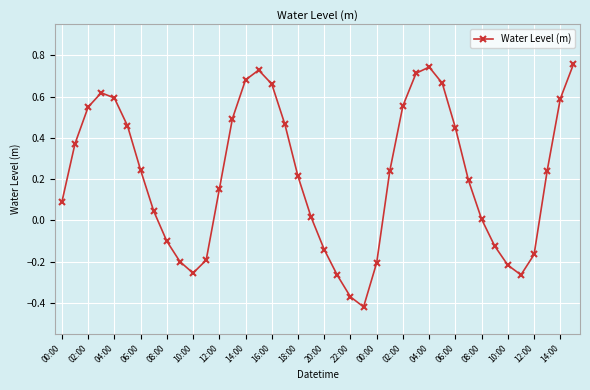

What is the sum of all values?

8.6